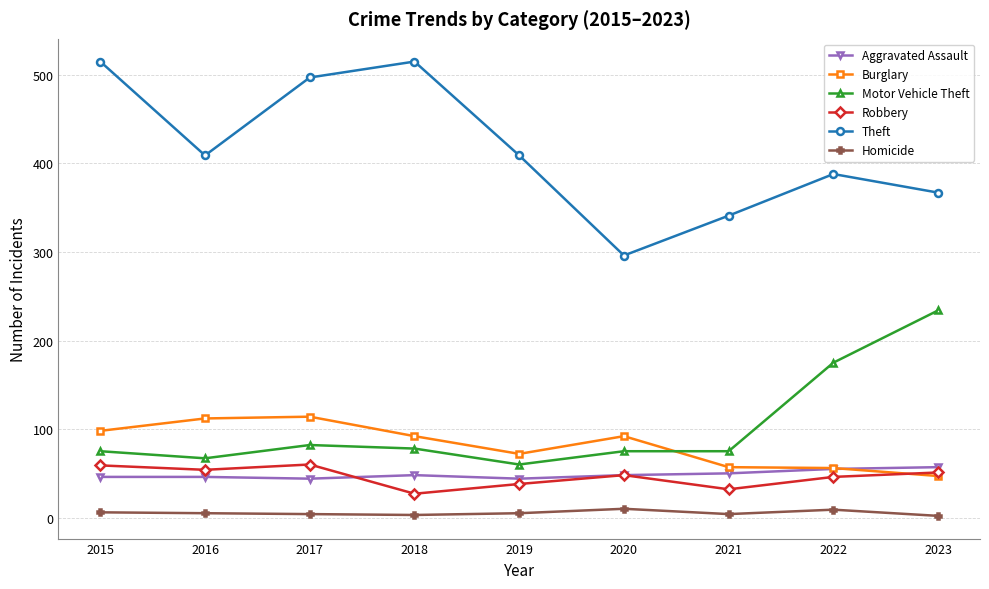

The Homicide series shows 10 at 2020. True or false?

True